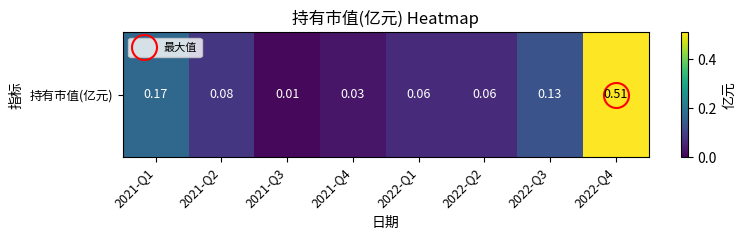

List the labels in order of value, largest first.

2022-Q4, 2021-Q1, 2022-Q3, 2021-Q2, 2022-Q1, 2022-Q2, 2021-Q4, 2021-Q3